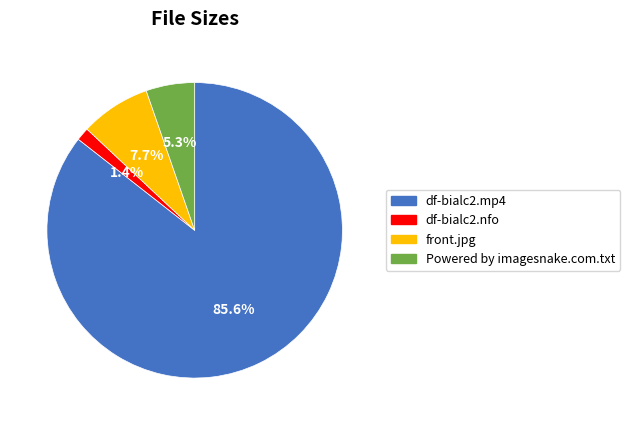

Between Powered by imagesnake.com.txt and front.jpg, which is larger?

front.jpg